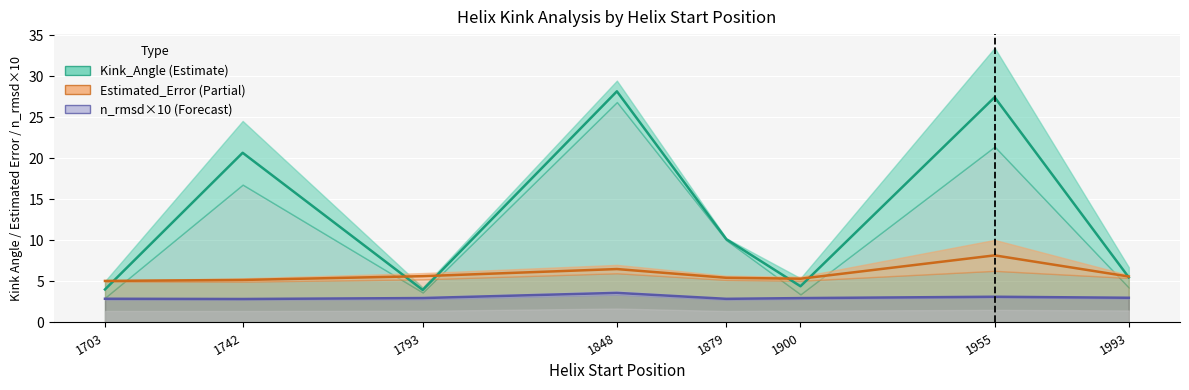

Which series has the largest range (max minus min)?

Kink_Angle (mean)